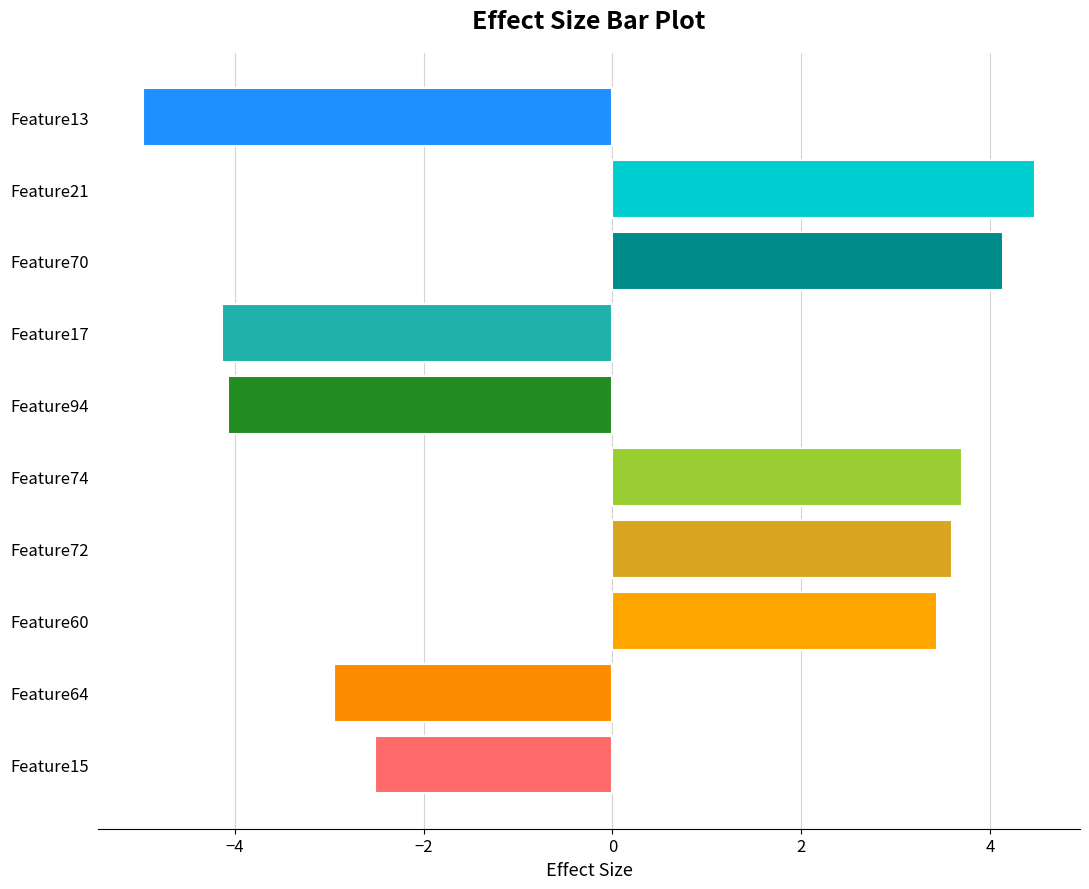

Is it true that the value at Feature13 is -5.0?

True